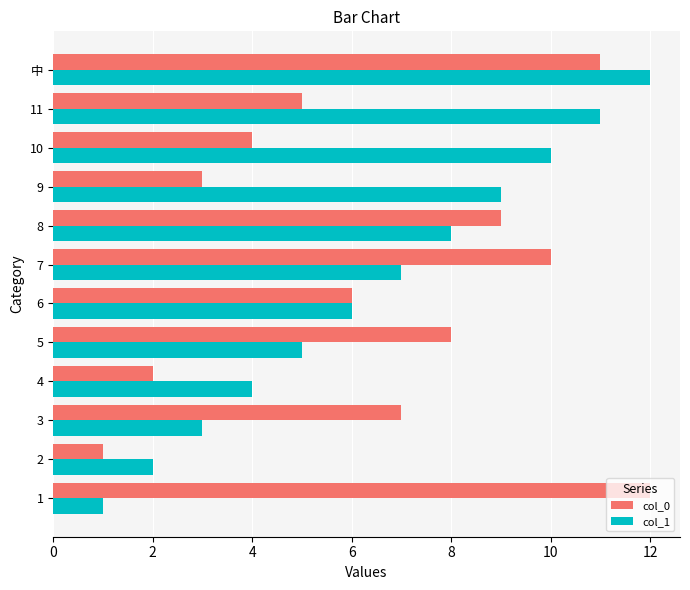

Between 8 and 10, which series saw the biggest shift?

col_0